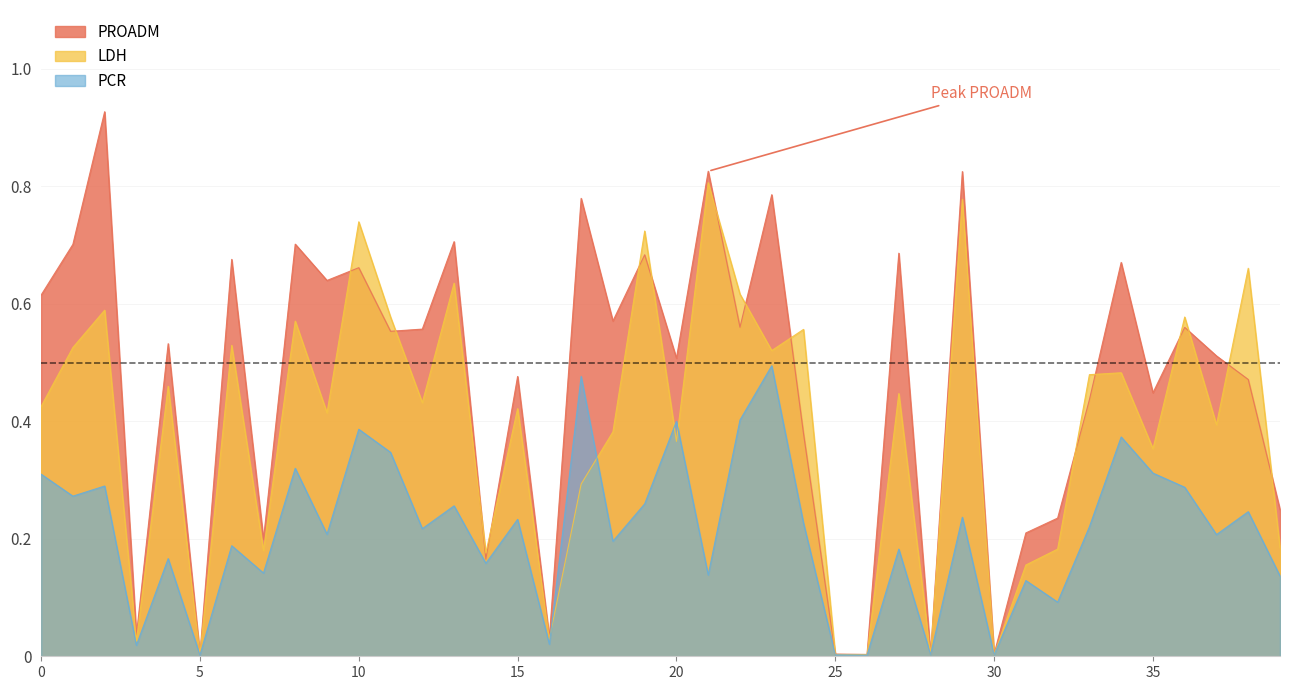

Which series changed the most between 23 and 36?

PROADM